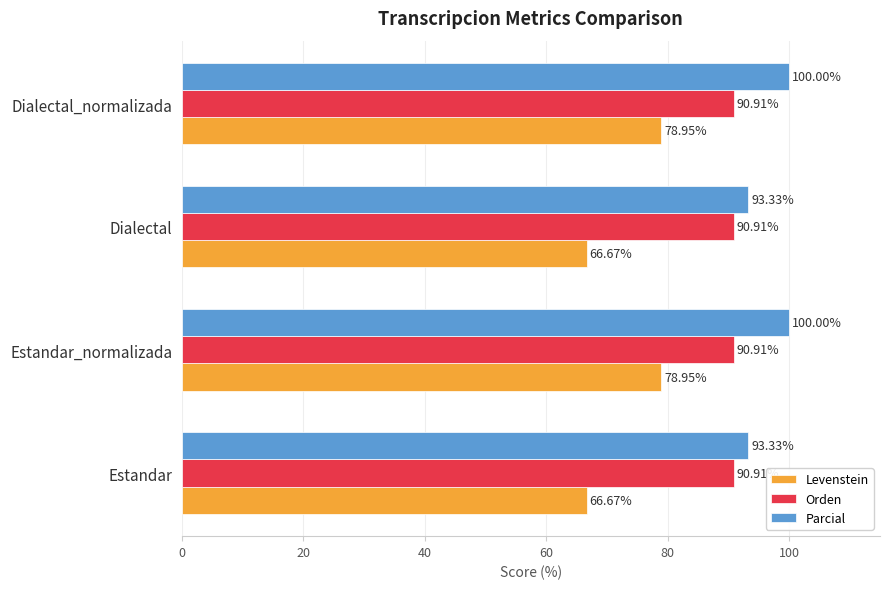

List the series in order of their peak value, lowest first.

Levenstein, Orden, Parcial